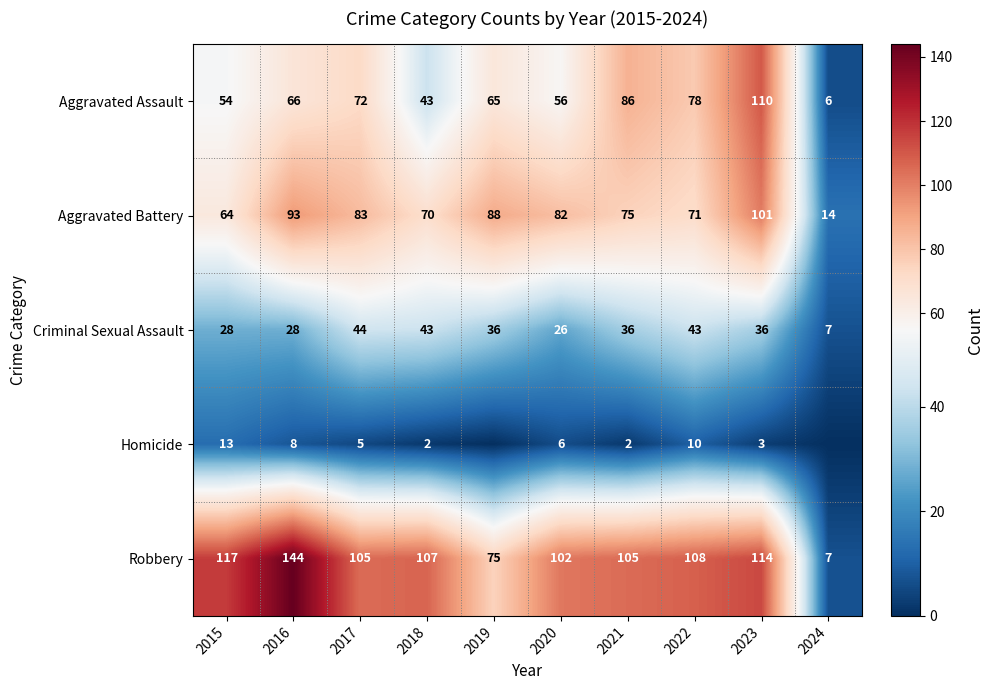

At 2021, list the series in order from largest to smallest.

Robbery, Aggravated Assault, Aggravated Battery, Criminal Sexual Assault, Homicide